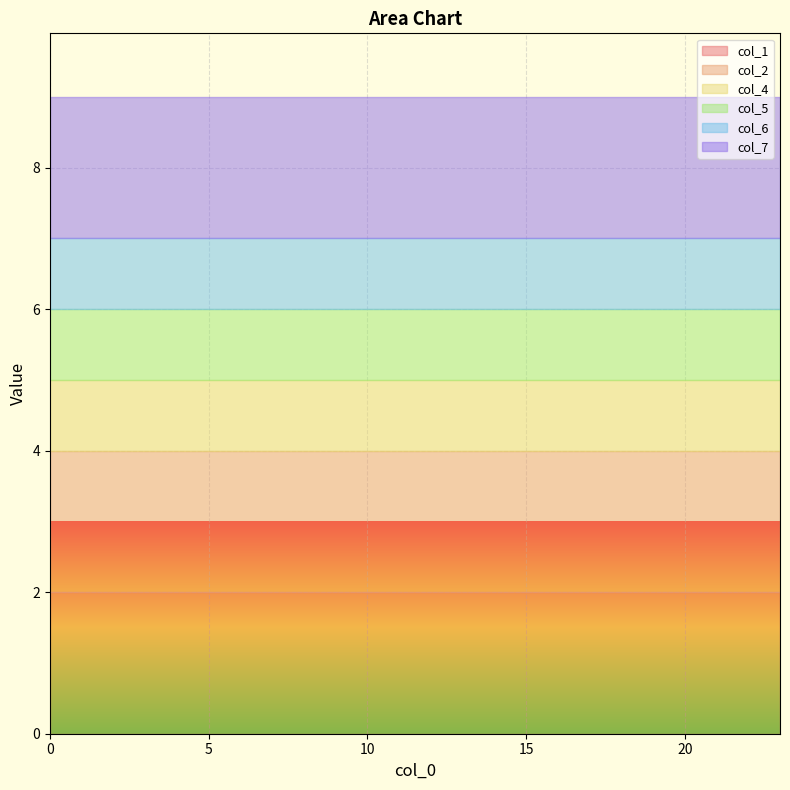

True or false: col_1 and col_7 cross at least once.

False